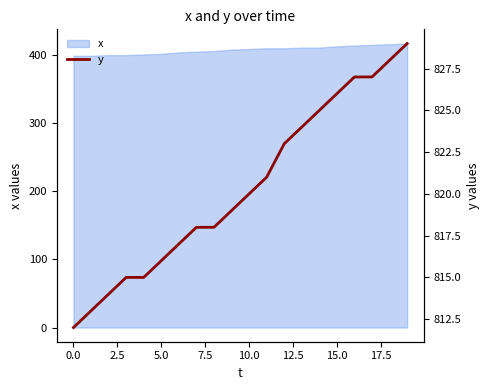

How many values exceed 820?

9